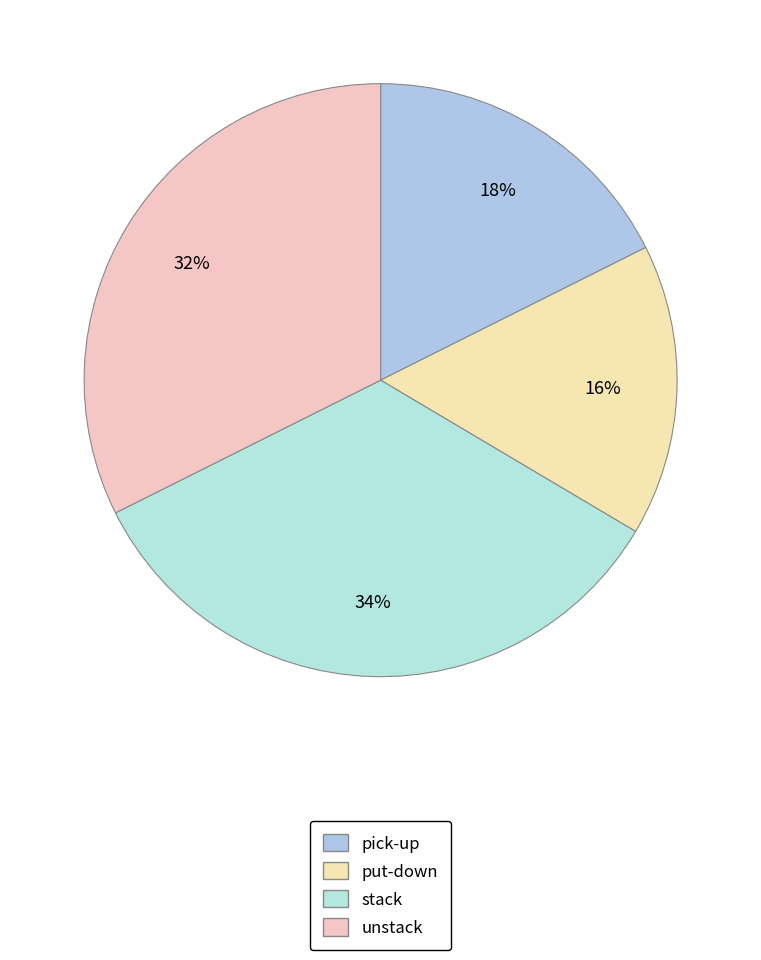

What portion of the pie excludes unstack?

67.6%